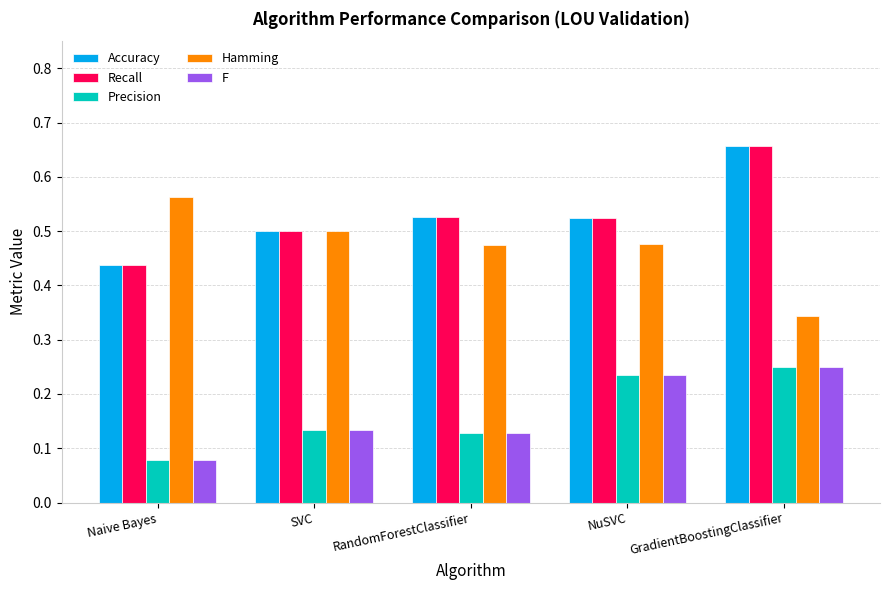

What is the sum of all Precision values?

0.8